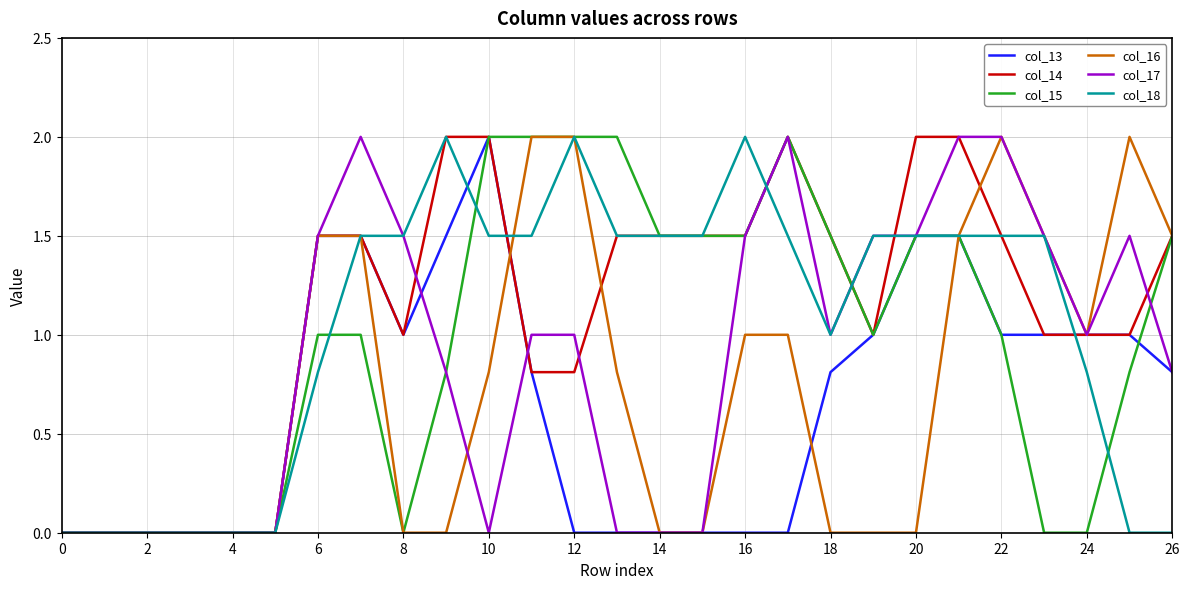

What is the maximum value shown in the chart?

2.0